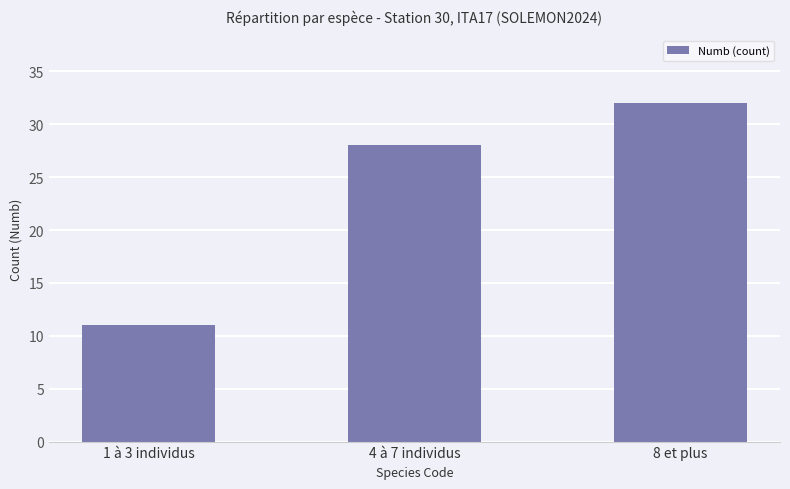

The chart shows a value of 44 at 4 à 7 individus. True or false?

False